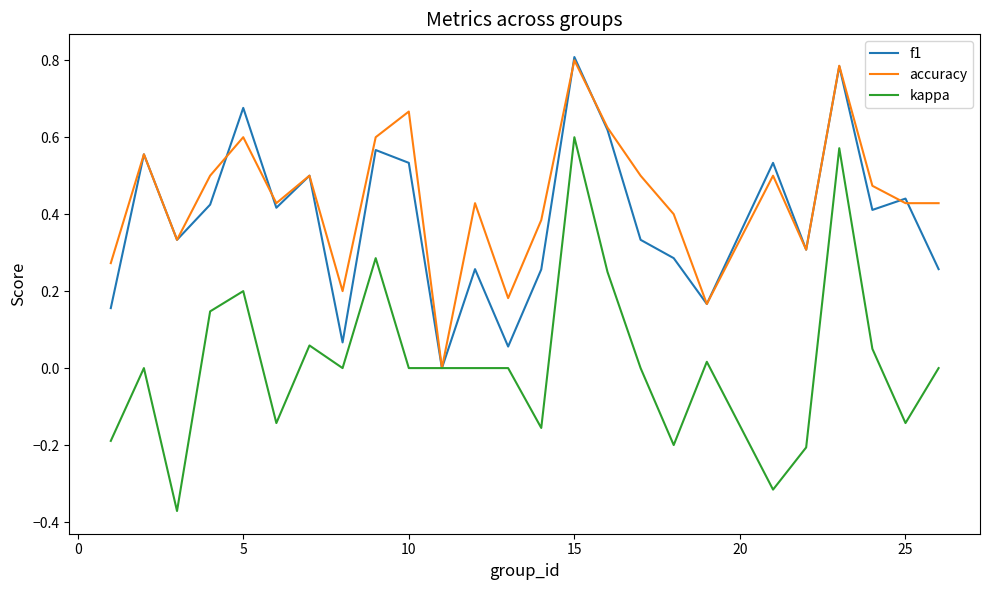

Which series has the largest total across all categories?

accuracy